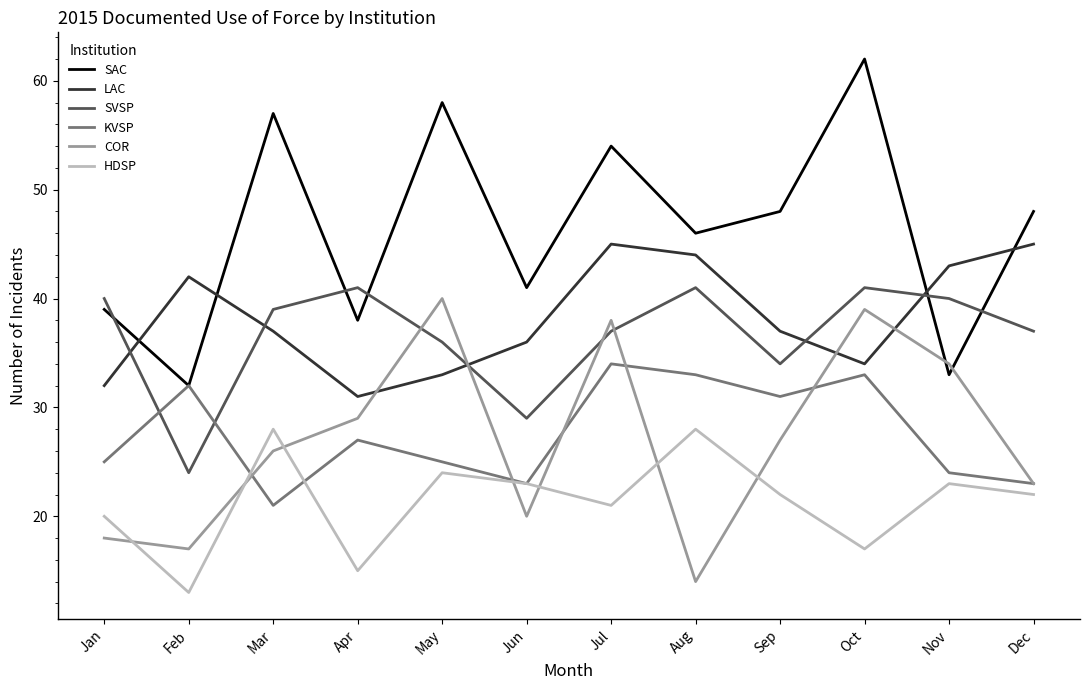

At which category is the sum across all series the highest?

Jul